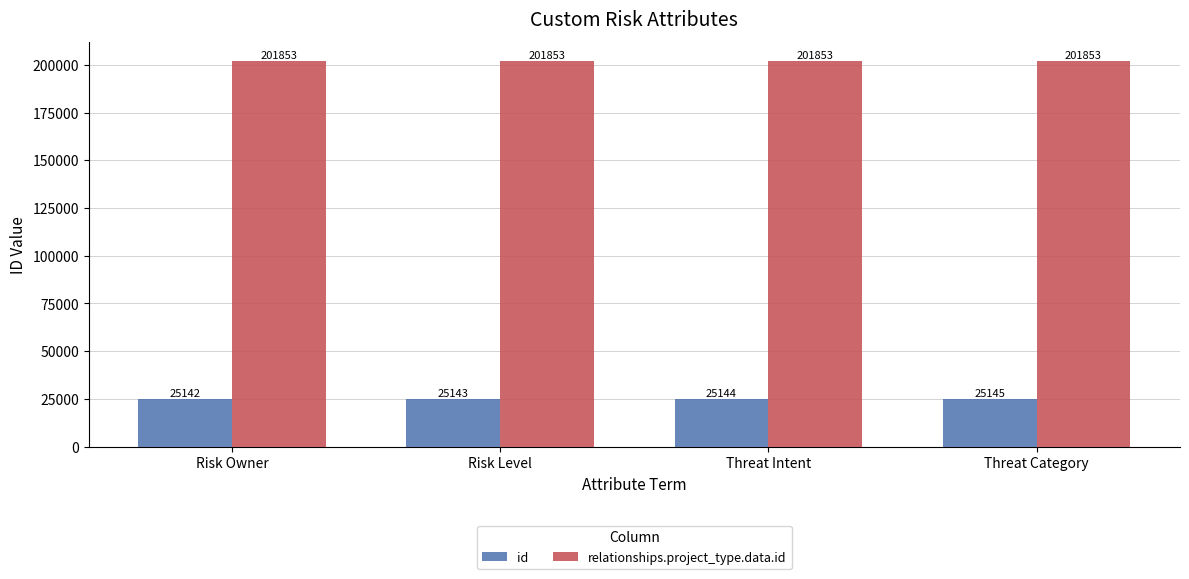

How many bars are there in total?

8